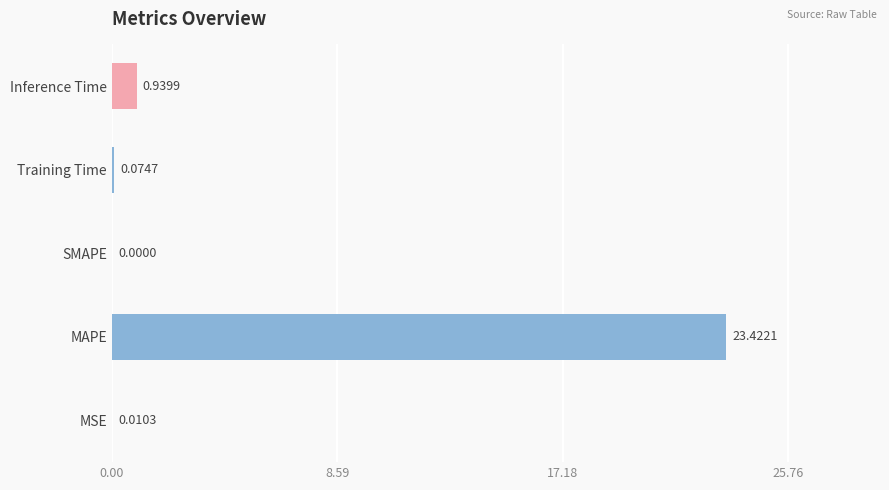

Which has a higher value, MAPE or SMAPE?

MAPE